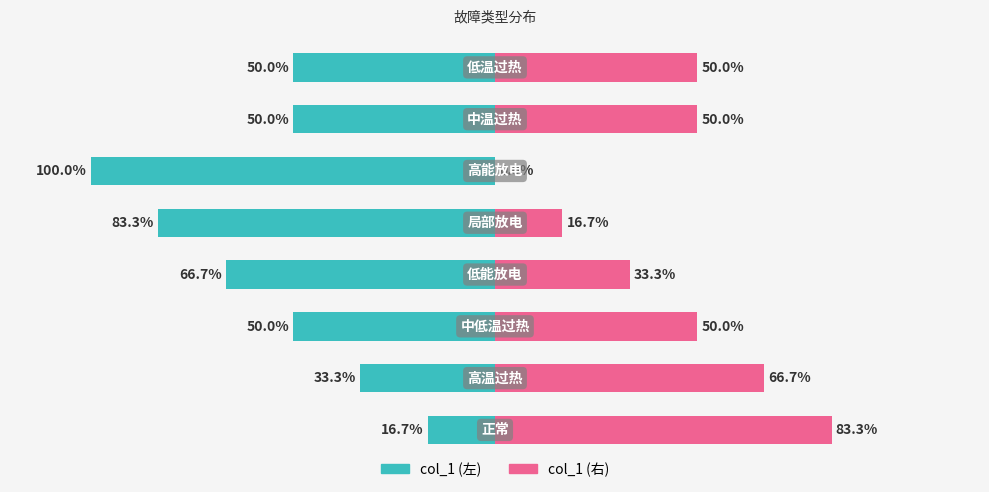

Reading right to left, list all the values displayed in this chart.

col_1 (左): 7=-0.5	6=-0.5	5=-1.0	4=-0.8	3=-0.7	2=-0.5	1=-0.3	0=-0.2
col_1 (右): 7=0.5	6=0.5	5=0.0	4=0.2	3=0.3	2=0.5	1=0.7	0=0.8